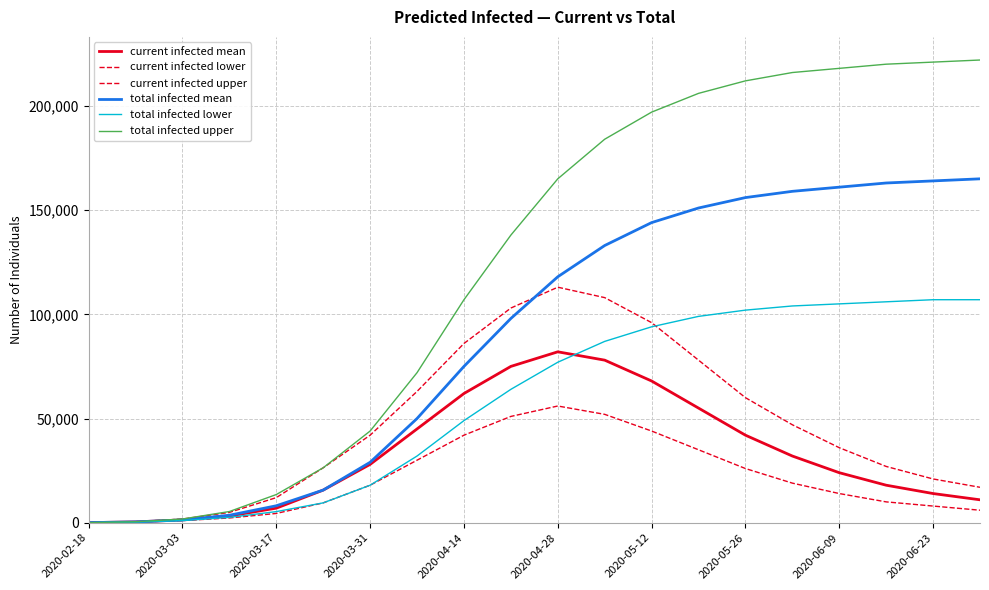

After their last crossing, which series has the higher values: total infected lower or current infected mean?

total infected lower